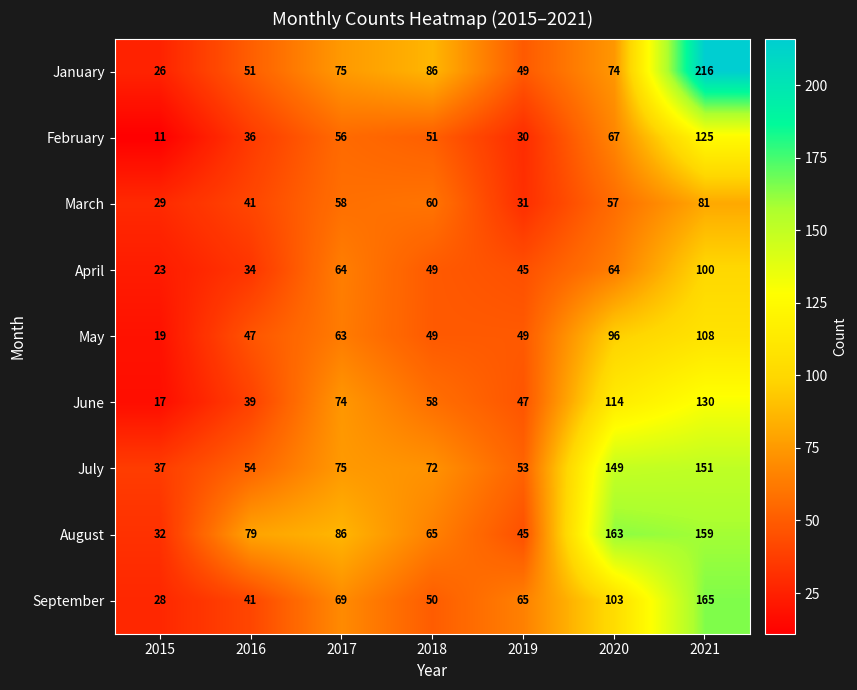

At which label does June first exceed 58?

2017